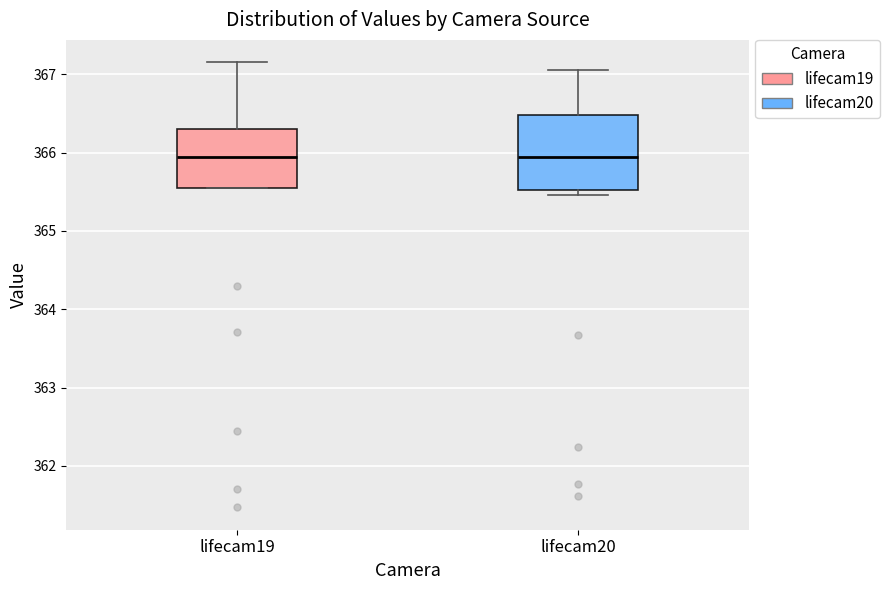

Which box is the tallest, from its lower edge to its upper edge?

lifecam20